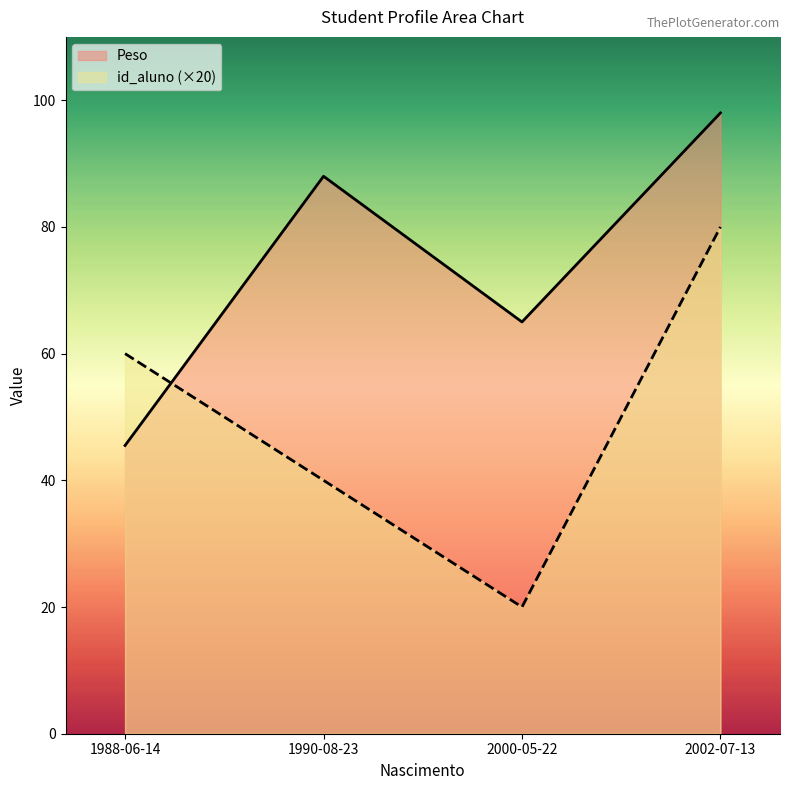

What is the difference between the maximum and minimum values in the Peso series?

52.5